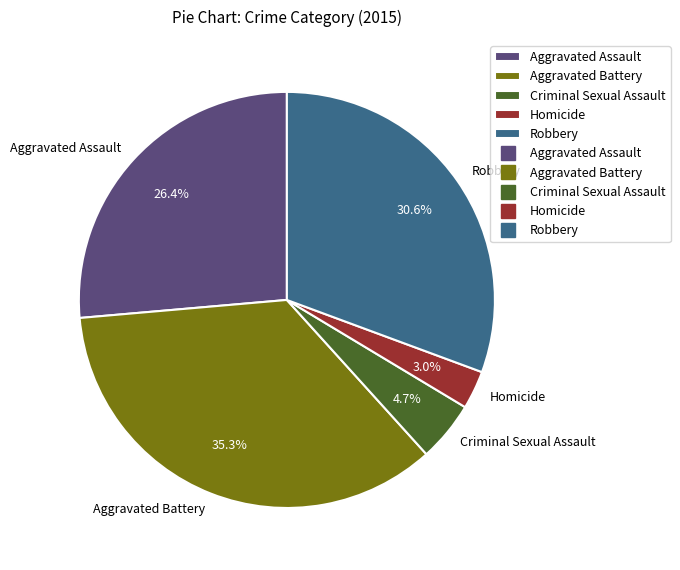

Rank the categories by value from highest to lowest.

Aggravated Battery, Robbery, Aggravated Assault, Criminal Sexual Assault, Homicide